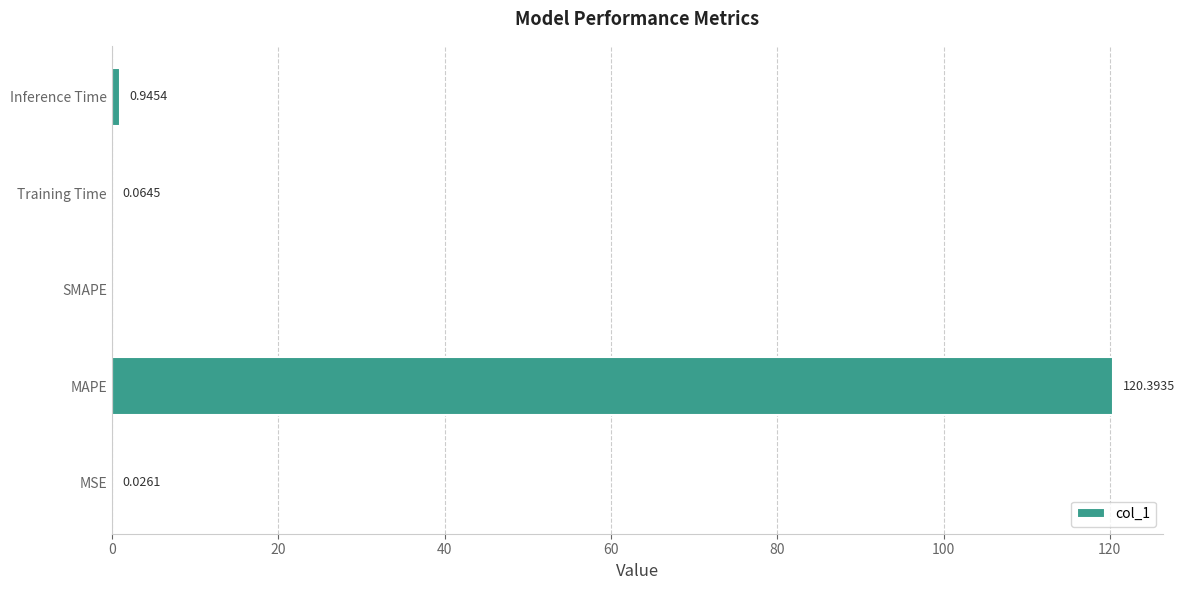

Which label corresponds to the largest value in the chart?

MAPE